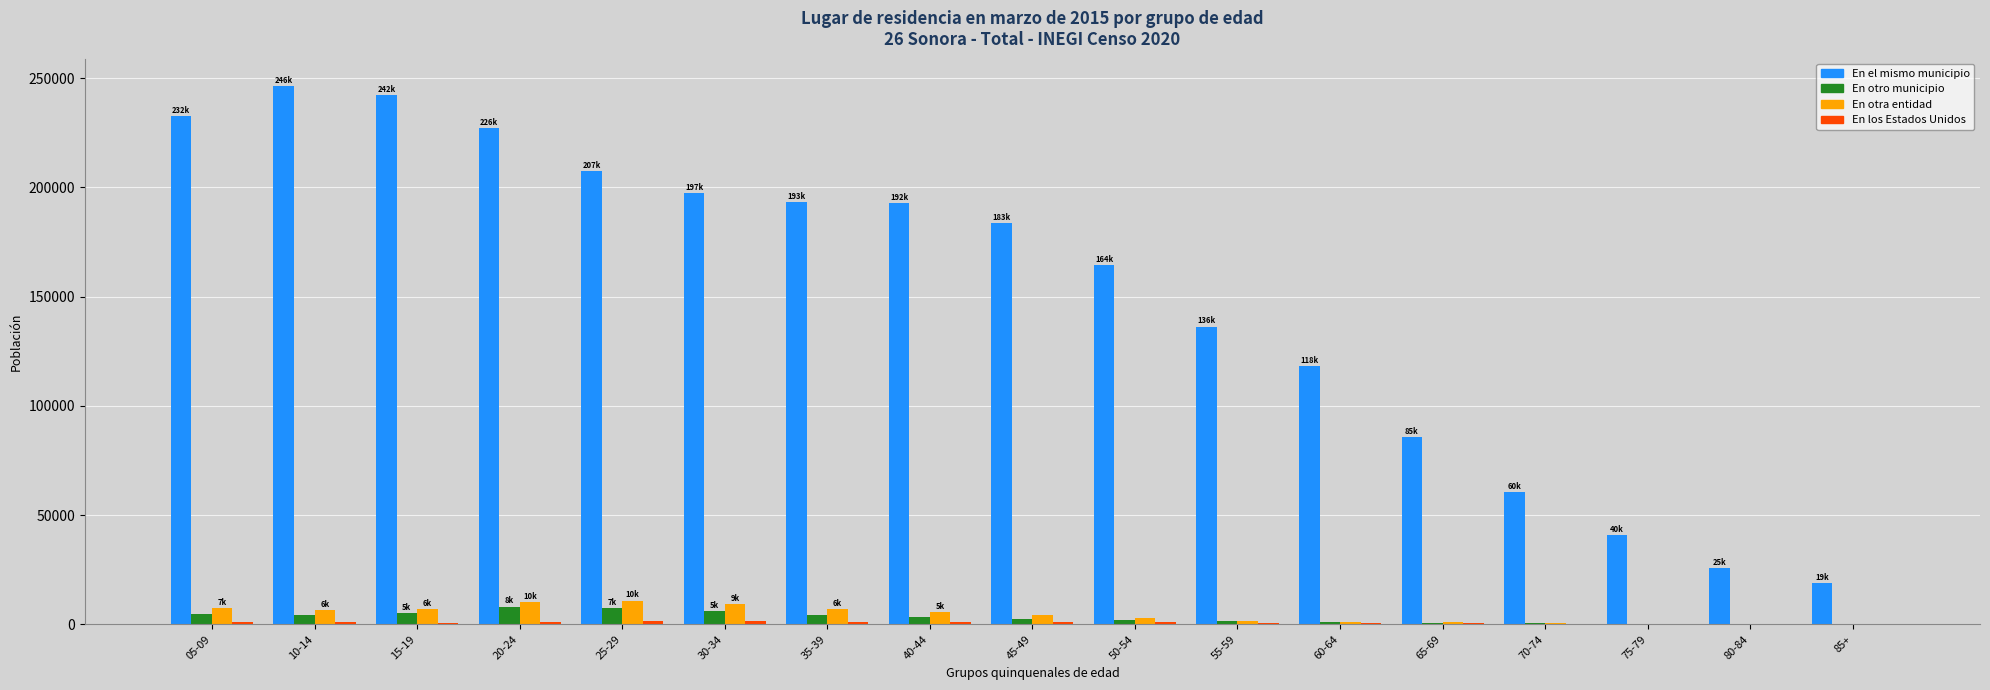

What is the highest value of the En el mismo municipio series?

246564